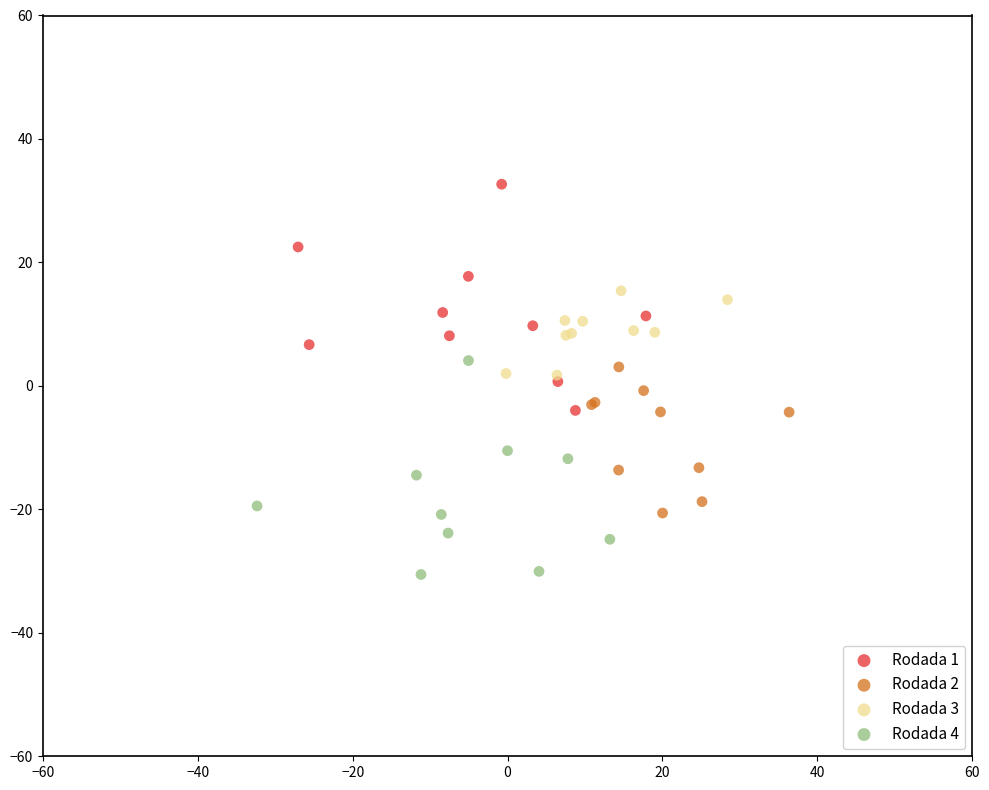

Which series reaches the minimum Y coordinate?

Rodada 4